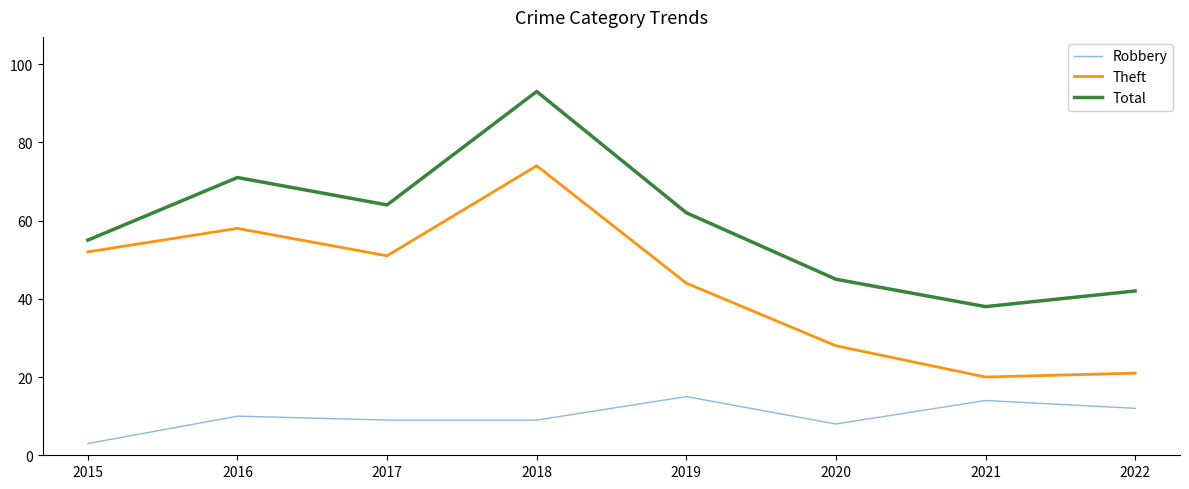

What is the average value of the Robbery series?

10